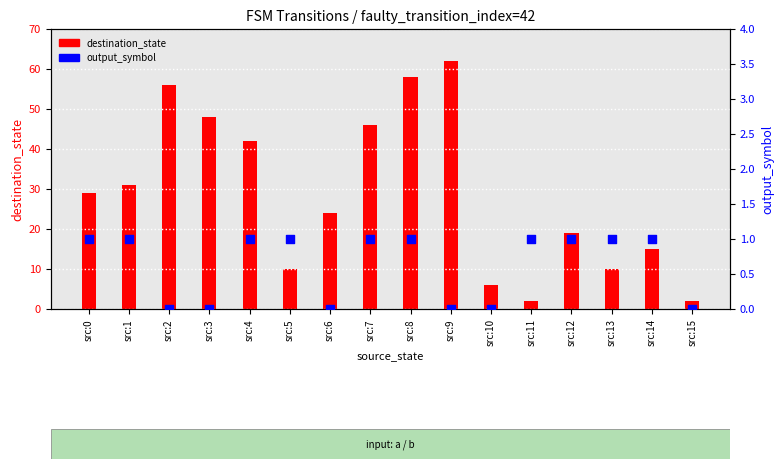

Which series contains the highest Y value?

destination_state